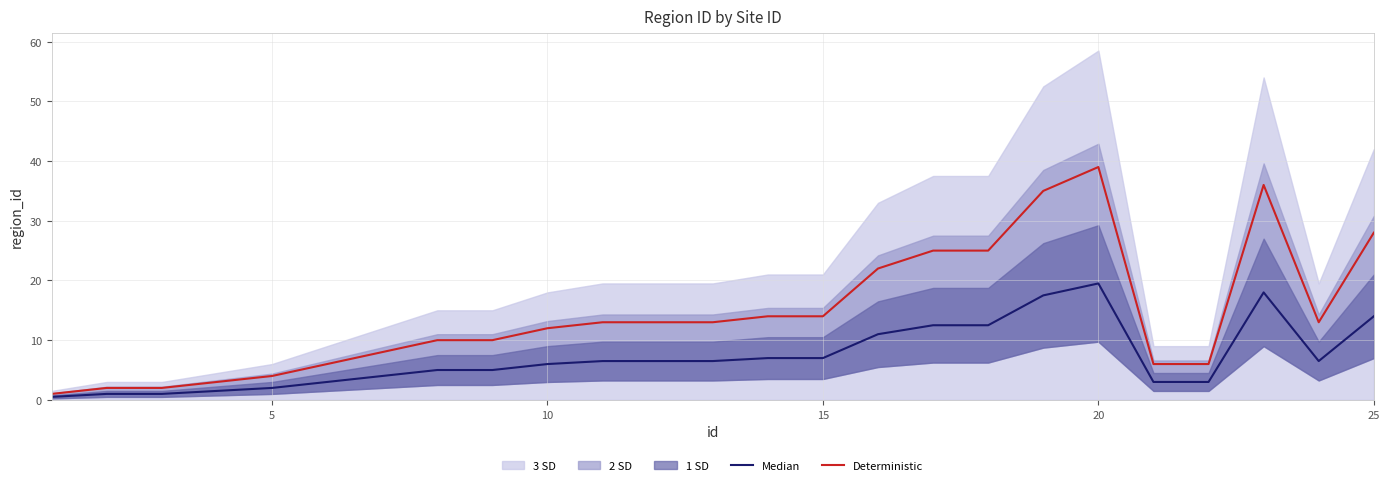

What is the difference between the second highest and minimum values in the Deterministic series?

35.0